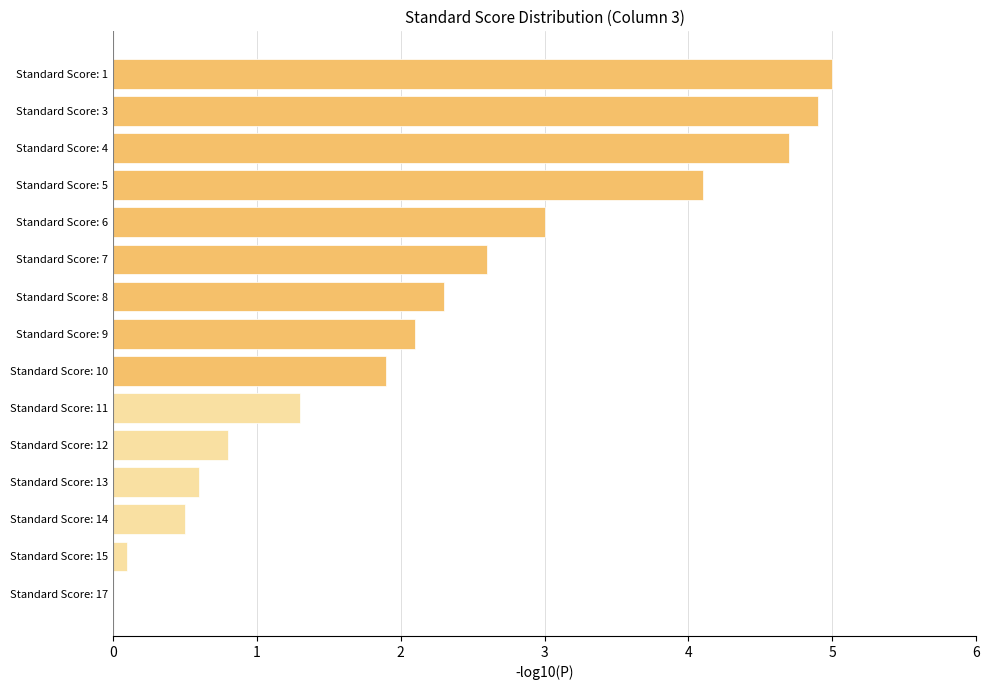

What is the sum of all values?

33.9